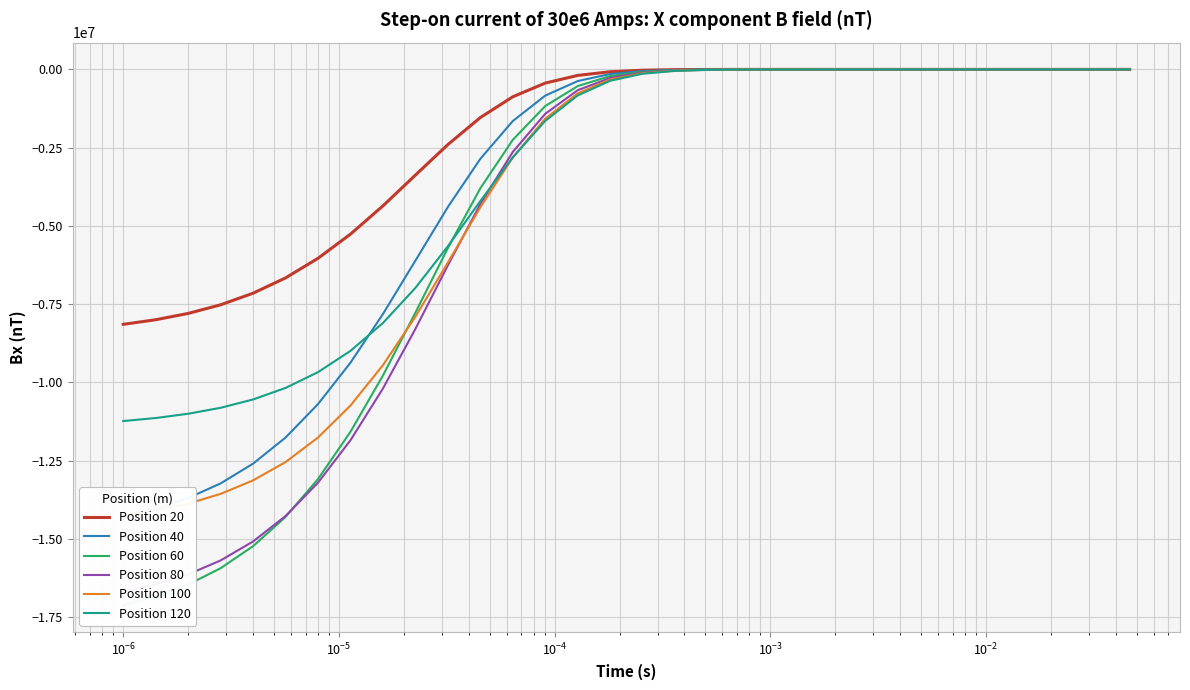

What is the lowest value of the Position 120 series?

-11237342.2